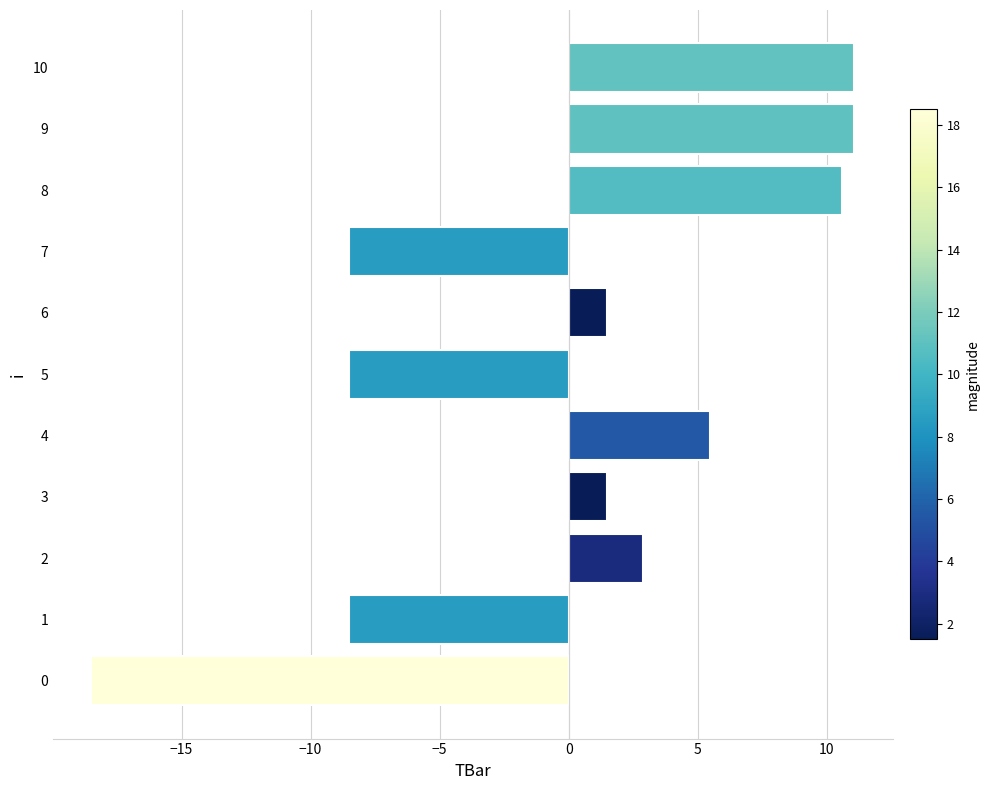

What is the maximum value shown in the chart?

11.1